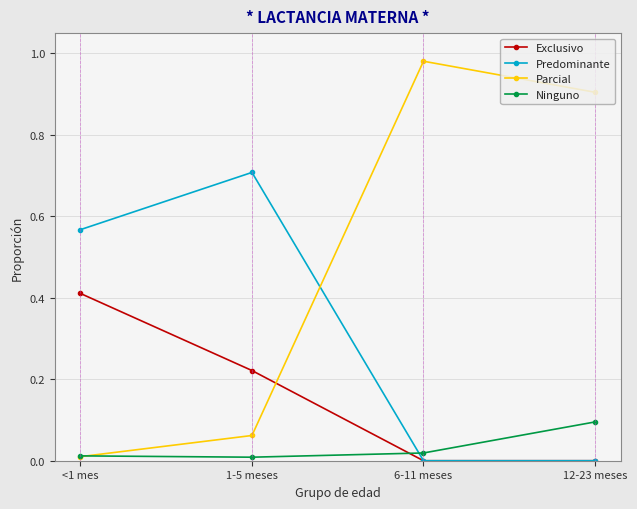

At which label is Parcial closest to 0?

<1 mes